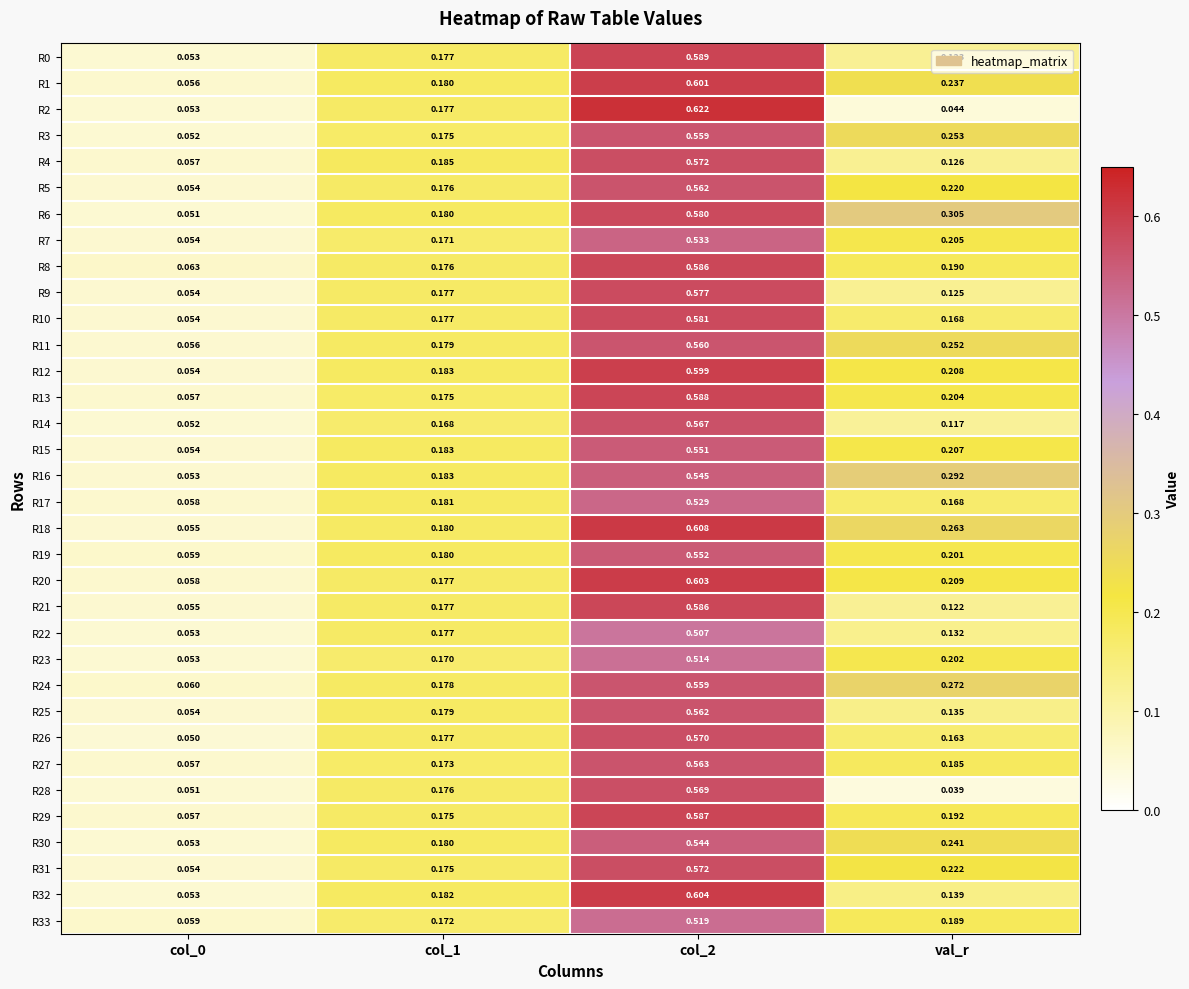

At col_2, list the series in order from smallest to largest.

R22, R23, R33, R17, R7, R30, R16, R15, R19, R3, R24, R11, R5, R25, R27, R14, R28, R26, R4, R31, R9, R6, R10, R21, R8, R29, R13, R0, R12, R1, R20, R32, R18, R2